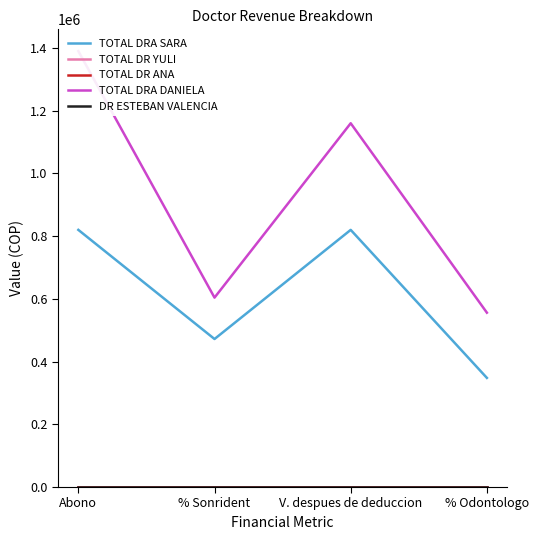

Reading left to right, extract all data points from this chart.

TOTAL DRA SARA: 820000	472000	820000	348000
TOTAL DR YULI: 0	0	0	0
TOTAL DR ANA: 0	0	0	0
TOTAL DRA DANIELA: 1390000	604000	1160000	556000
DR ESTEBAN VALENCIA: 0	0	0	0